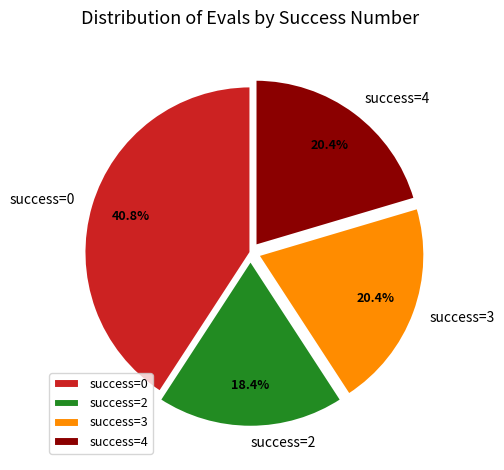

Which category has the biggest portion of the pie?

success=0